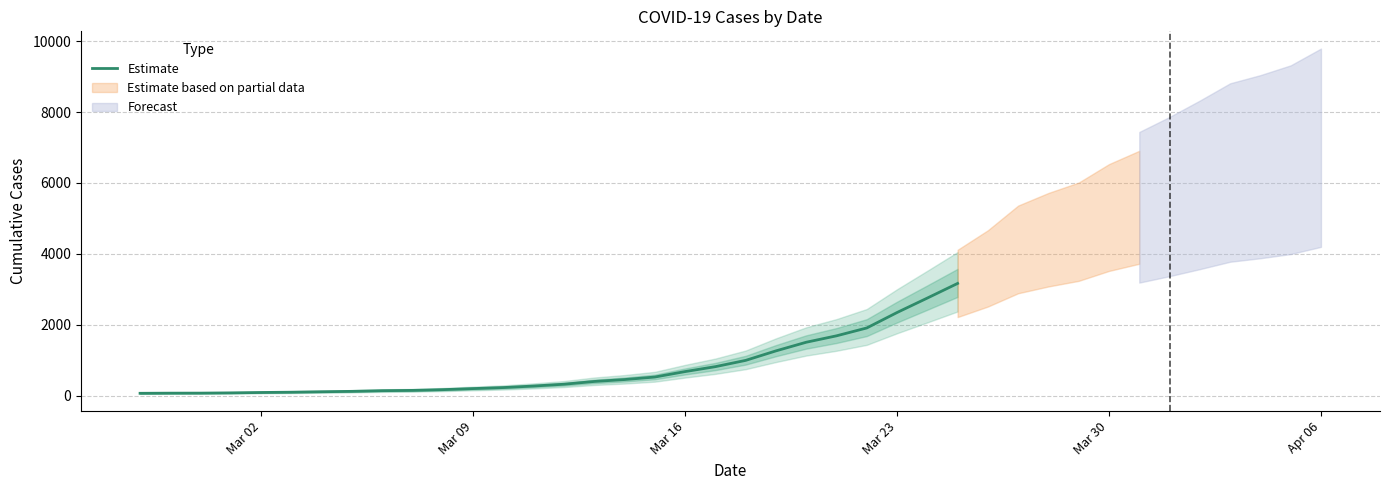

What is the highest value of the Estimate series?

3165